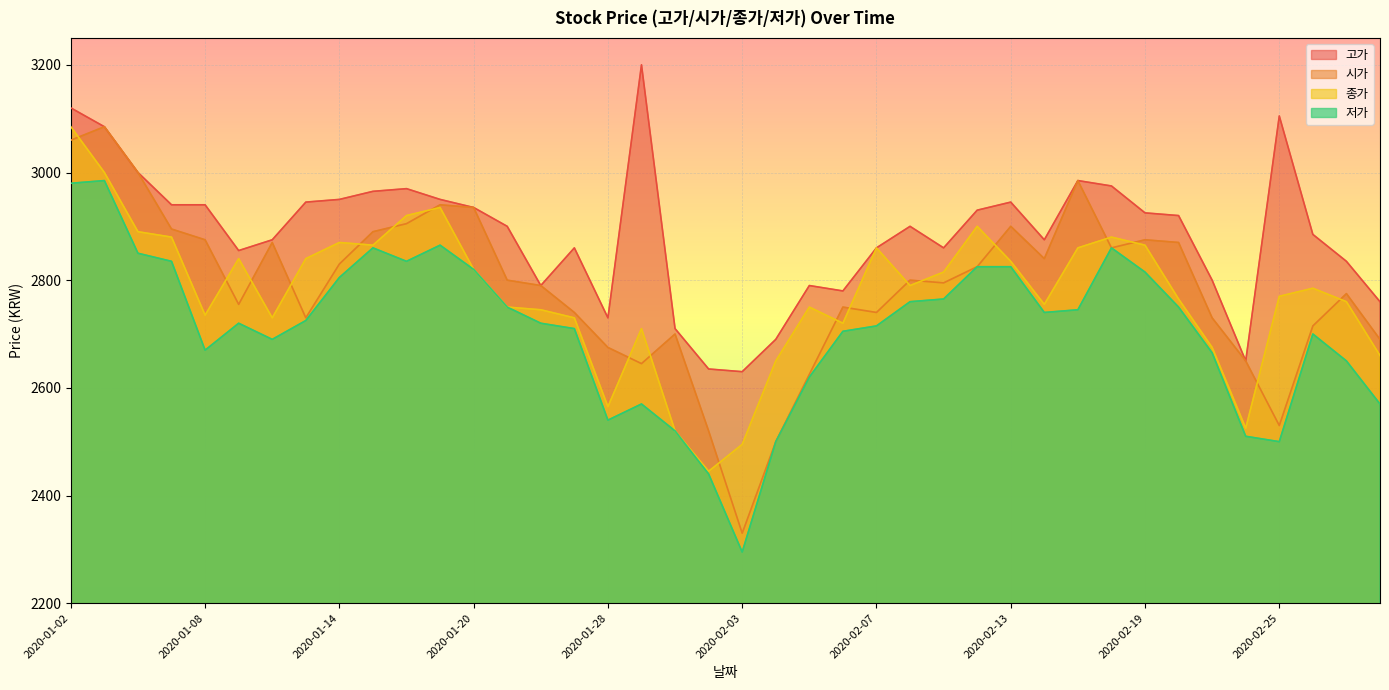

Rank the categories by 저가 value from highest to lowest.

2020-01-03, 2020-01-02, 2020-01-17, 2020-01-15, 2020-02-18, 2020-01-06, 2020-01-07, 2020-01-16, 2020-02-12, 2020-02-13, 2020-01-20, 2020-02-19, 2020-01-14, 2020-02-11, 2020-02-10, 2020-01-21, 2020-02-20, 2020-02-17, 2020-02-14, 2020-01-13, 2020-01-09, 2020-01-22, 2020-02-07, 2020-01-23, 2020-02-06, 2020-02-26, 2020-01-10, 2020-01-08, 2020-02-21, 2020-02-27, 2020-02-05, 2020-01-29, 2020-02-28, 2020-01-28, 2020-01-30, 2020-02-24, 2020-02-04, 2020-02-25, 2020-01-31, 2020-02-03